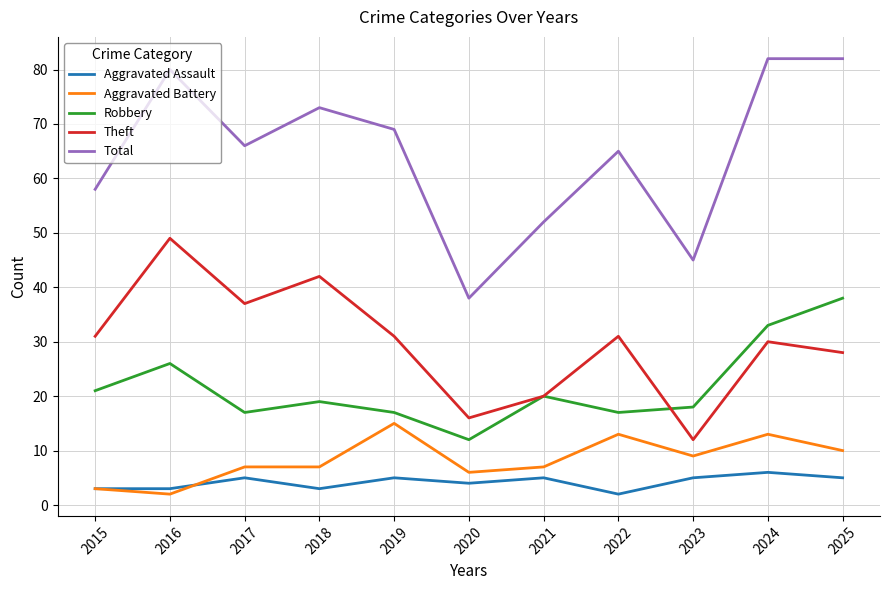

Which series has the largest total across all categories?

Total